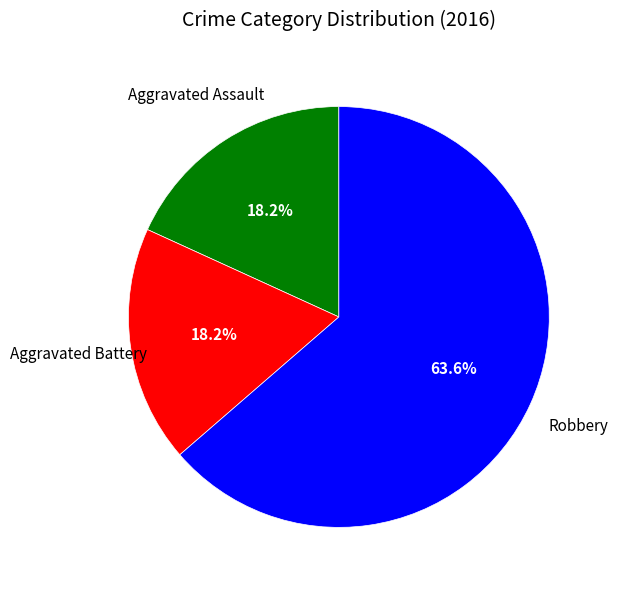

How many slices are in this pie chart?

3